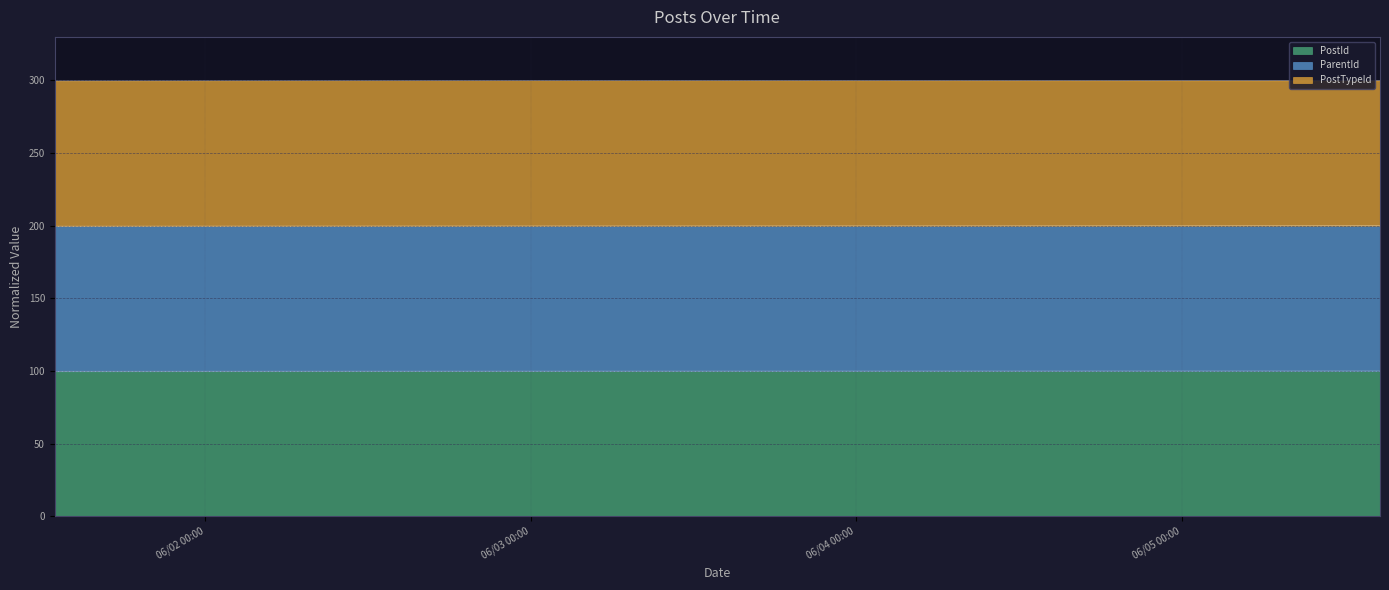

Which series has the widest spread of values?

ParentId